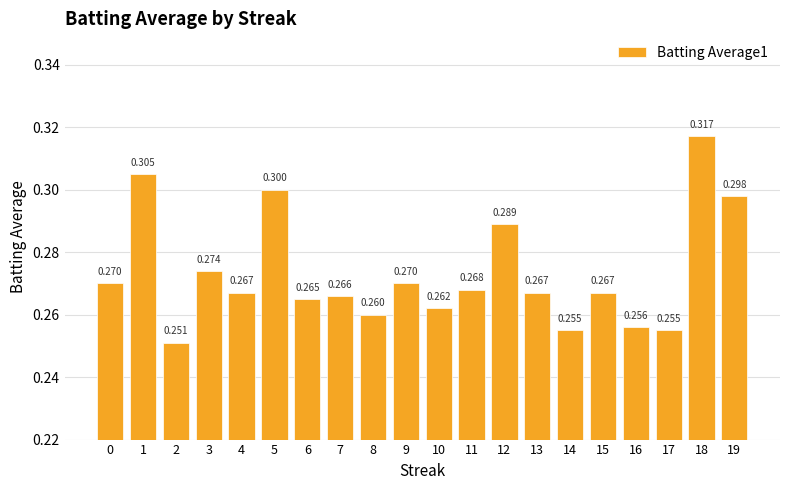

What is the sum of all values?

5.5